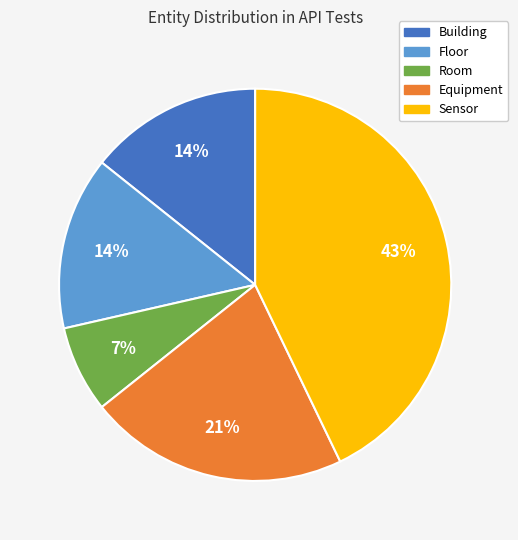

To the nearest percent, what is the difference between the largest and smallest slice percentages?

36%